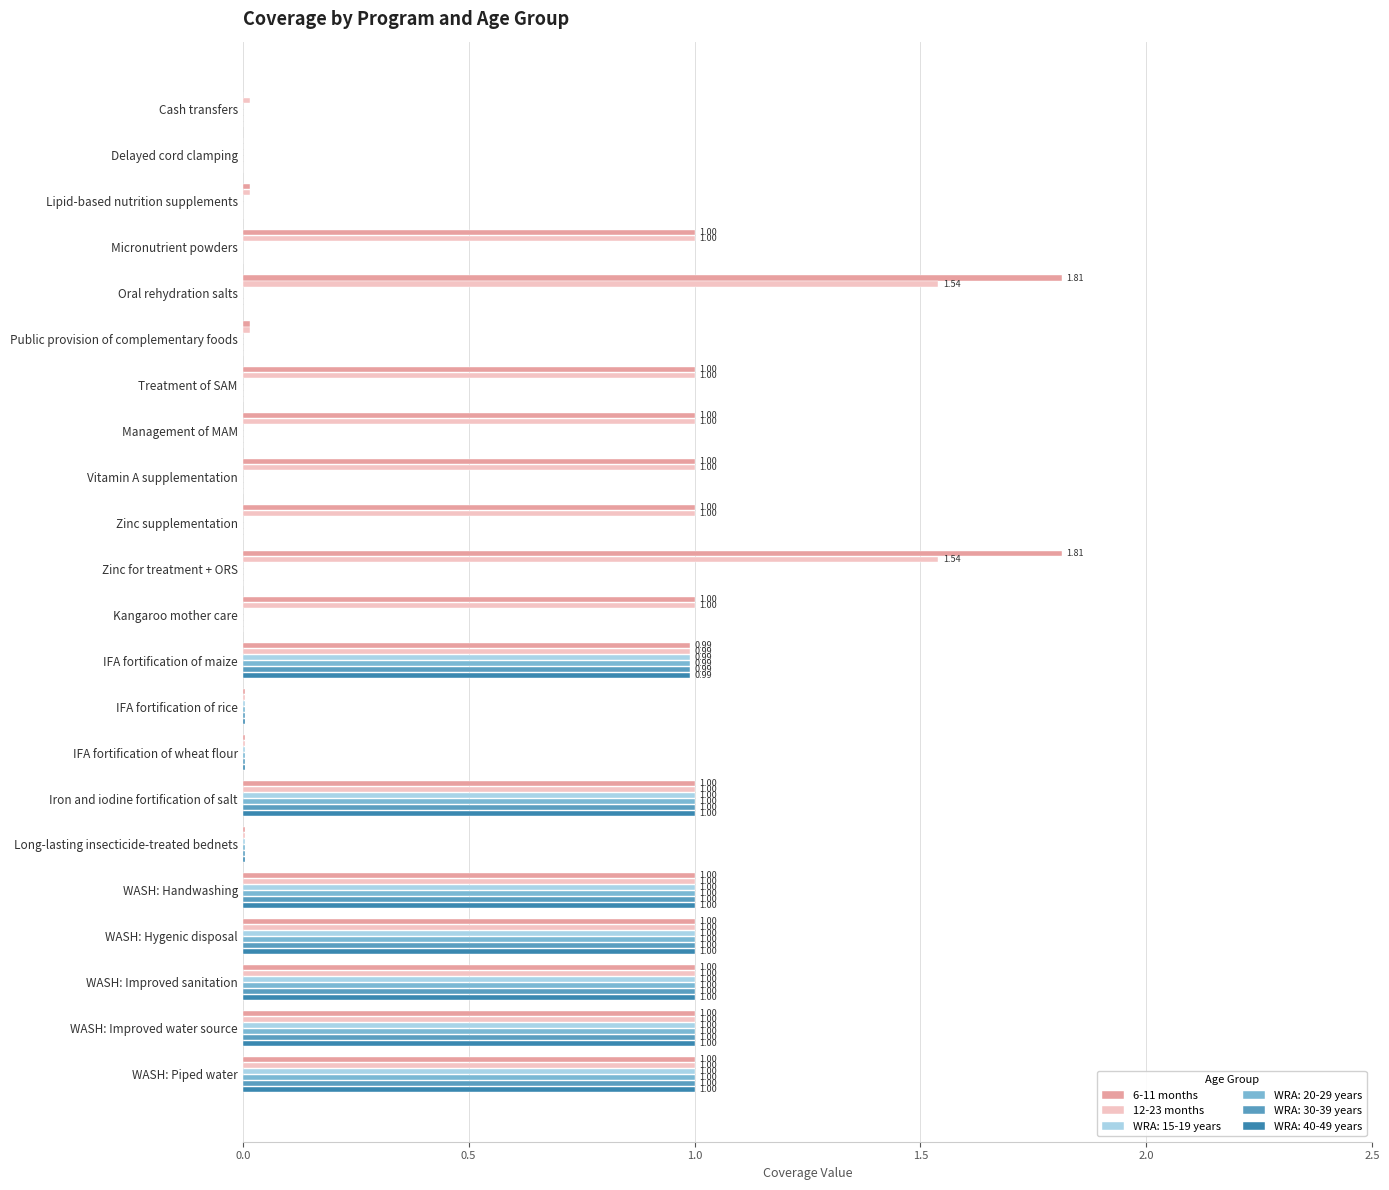

What is the maximum value for 6-11 months?

1.8